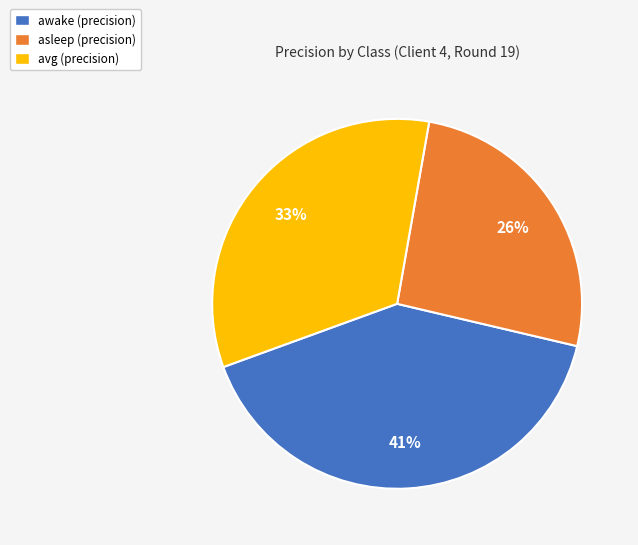

To the nearest percent, what is the combined percentage of awake and asleep?

67%